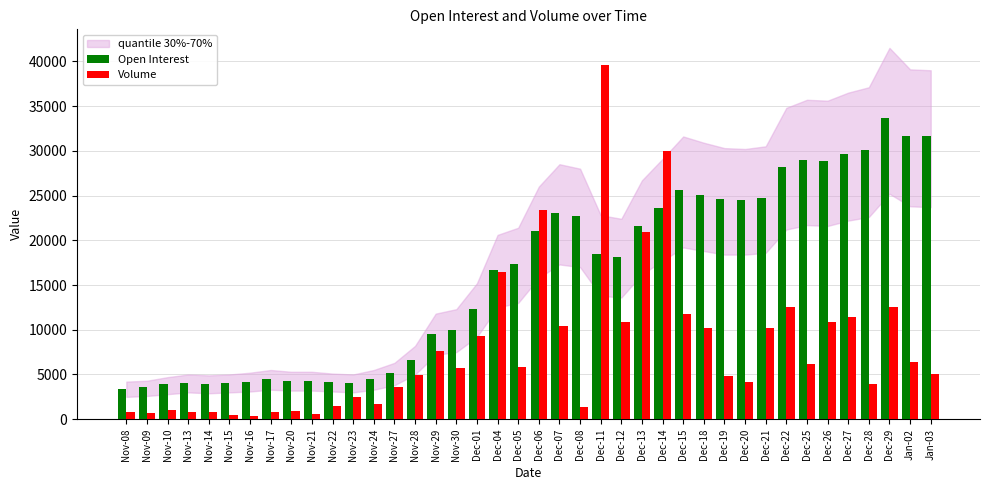

What is the label of the 15th bar from the right?

Dec-13